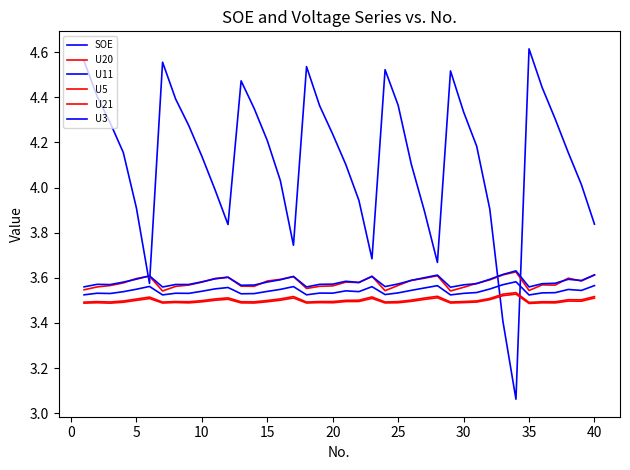

Does the chart have visible grid lines?

No